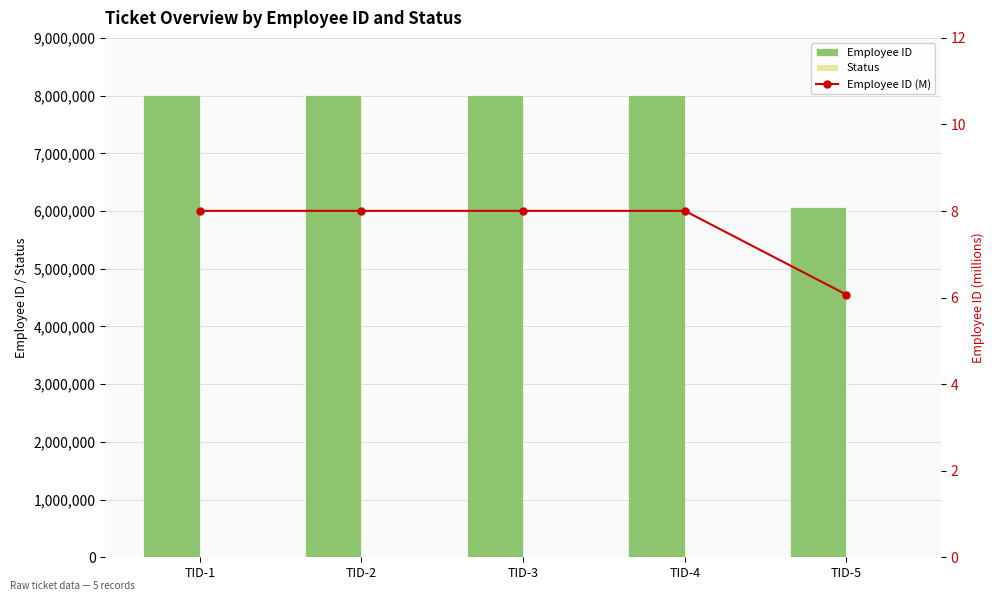

Which series has the largest total across all categories?

Employee ID